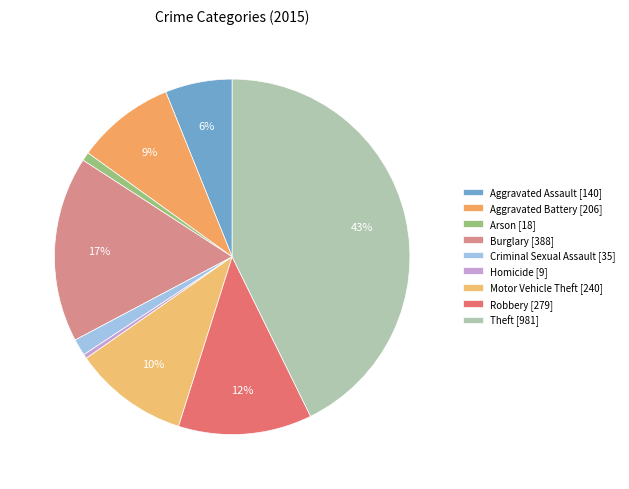

Which slice is the smallest?

Homicide